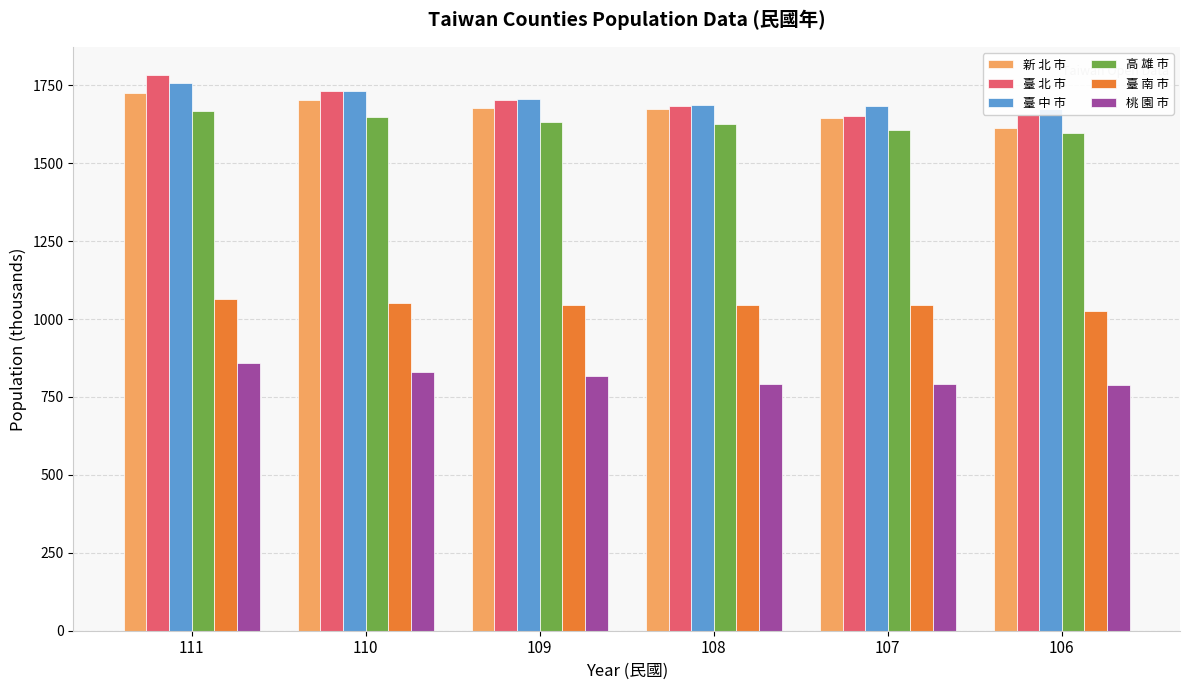

What is the greatest value displayed?

1783